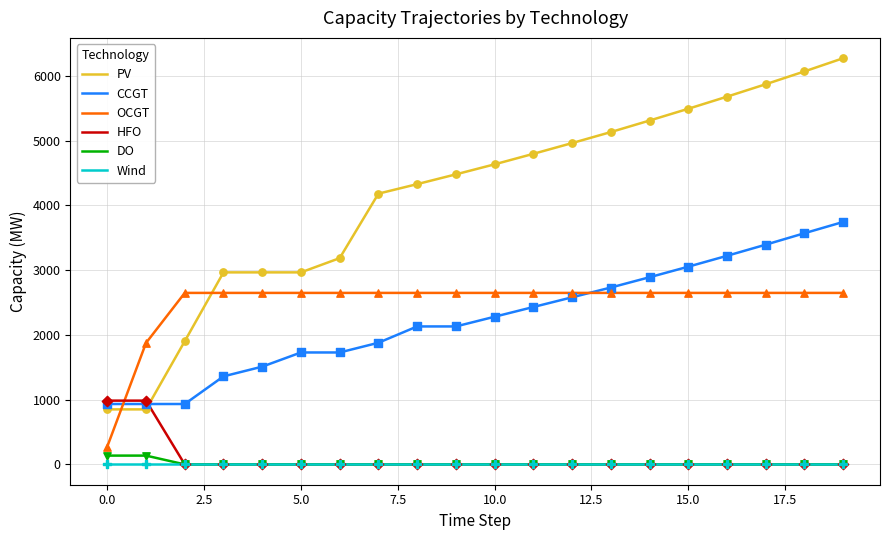

Which series has the largest total across all categories?

PV